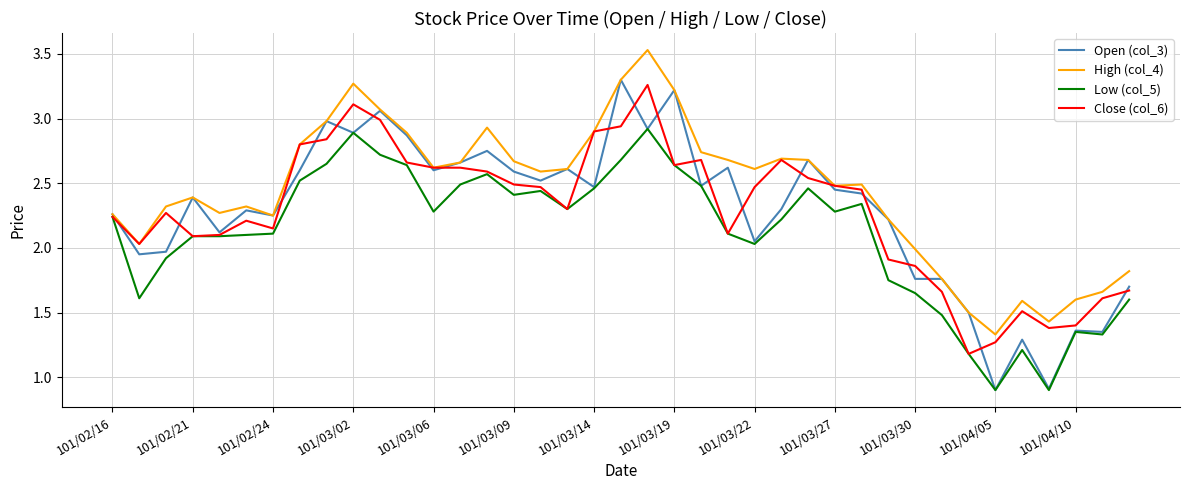

What is the smallest value displayed?

0.9